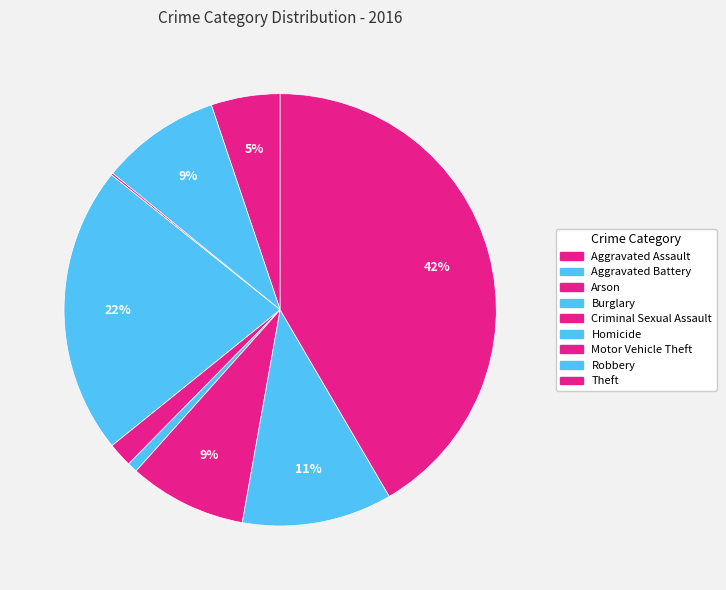

Does Homicide account for over 50% of the chart?

No